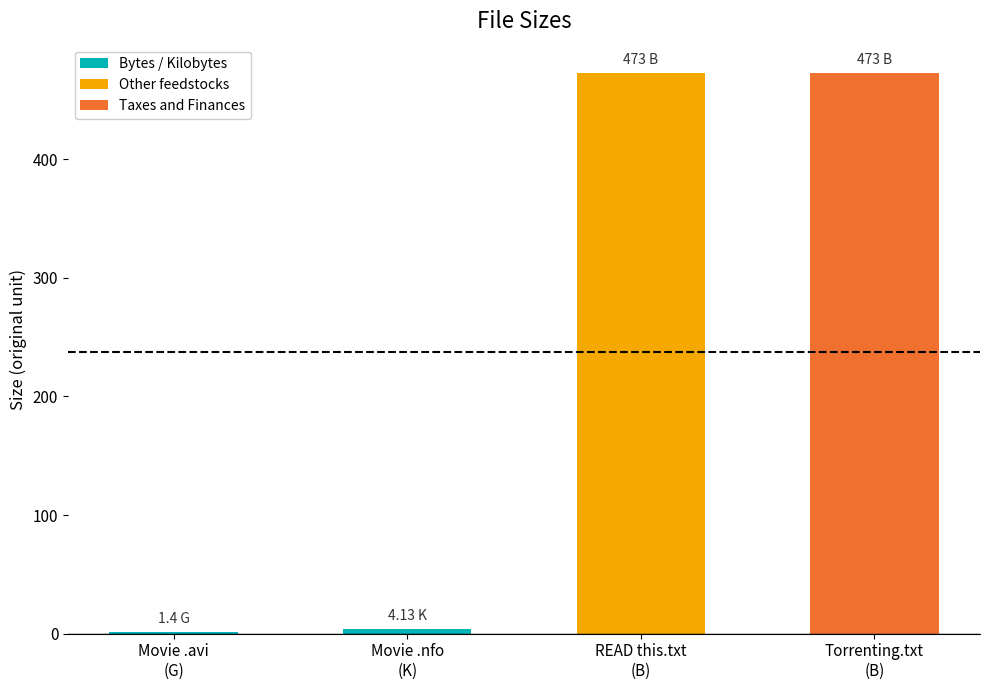

What is the sum of all values?

951.5